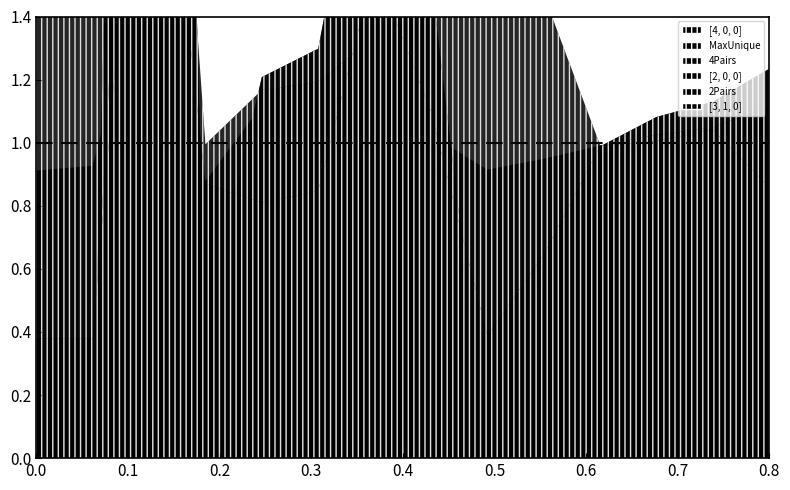

What is the average value of the 4Pairs series?

1.3